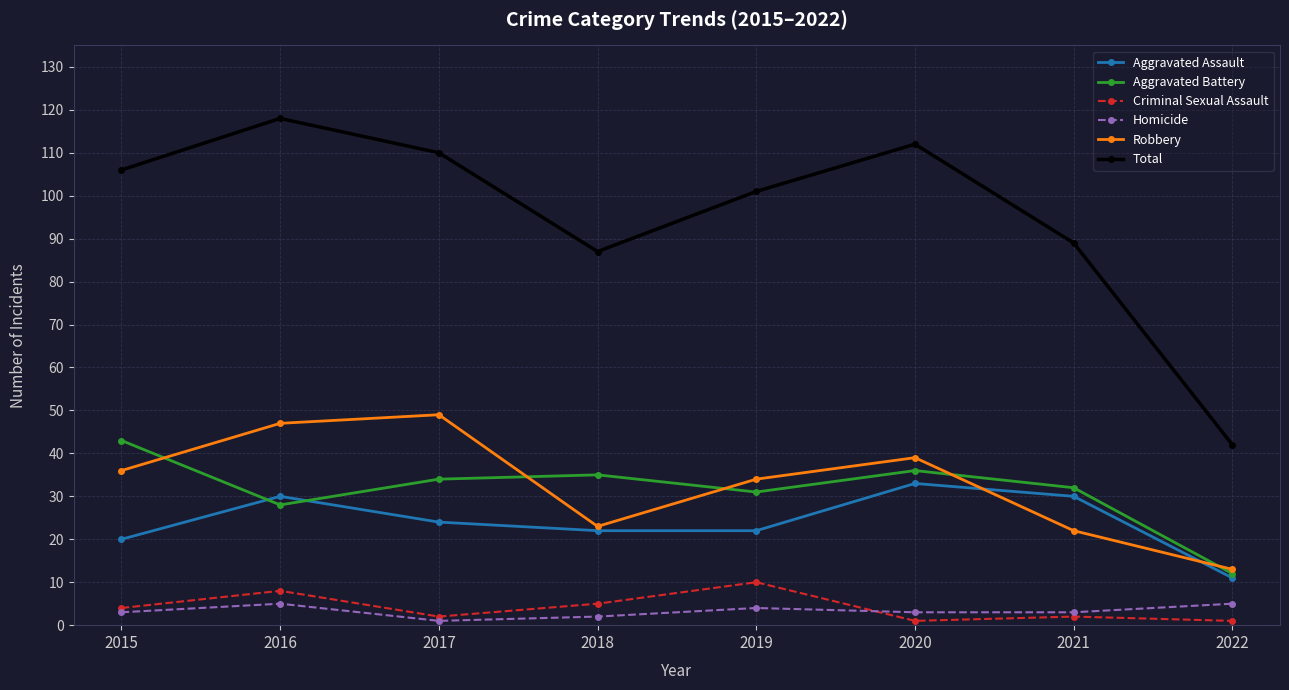

Does the chart display data point markers on the line(s)?

Yes